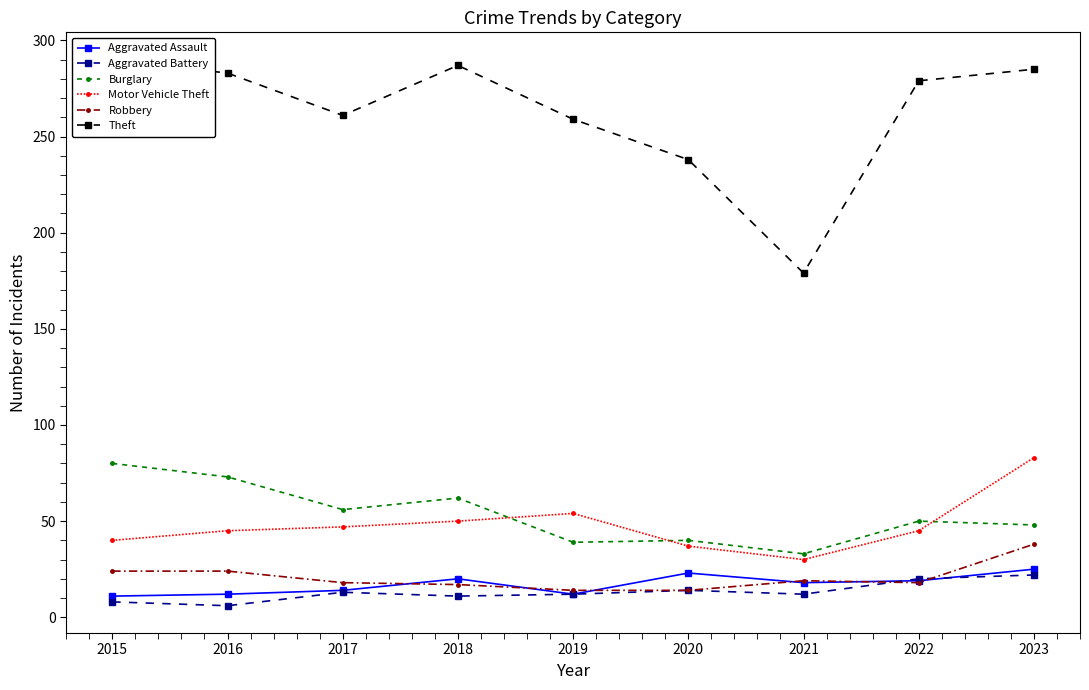

Reading left to right, list all the values displayed in this chart.

Aggravated Assault: 2015=11	2016=12	2017=14	2018=20	2019=12	2020=23	2021=18	2022=19	2023=25
Aggravated Battery: 2015=8	2016=6	2017=13	2018=11	2019=12	2020=14	2021=12	2022=20	2023=22
Burglary: 2015=80	2016=73	2017=56	2018=62	2019=39	2020=40	2021=33	2022=50	2023=48
Motor Vehicle Theft: 2015=40	2016=45	2017=47	2018=50	2019=54	2020=37	2021=30	2022=45	2023=83
Robbery: 2015=24	2016=24	2017=18	2018=17	2019=14	2020=14	2021=19	2022=18	2023=38
Theft: 2015=290	2016=283	2017=261	2018=287	2019=259	2020=238	2021=179	2022=279	2023=285